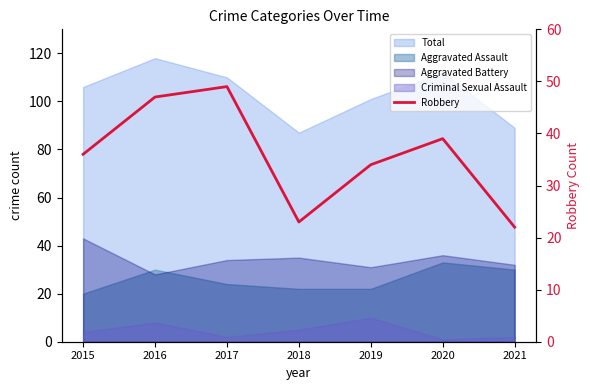

What is the average value?

36